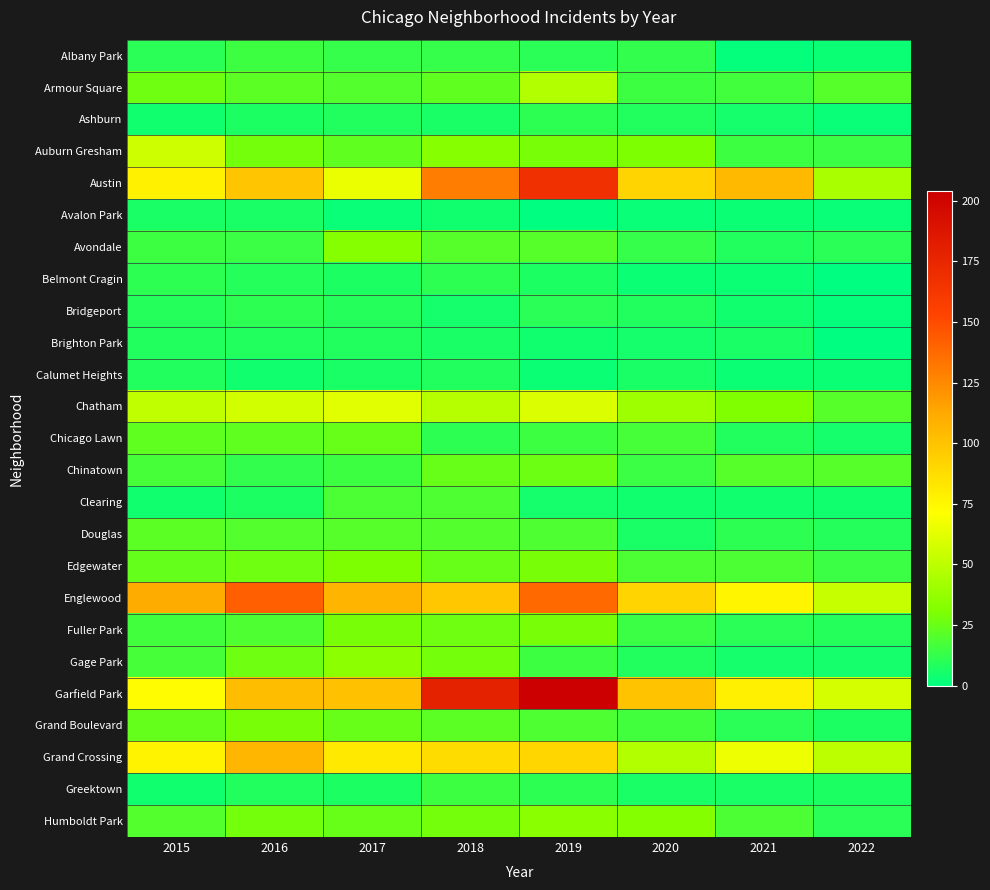

Between 2018 and 2021, which is larger?

2018